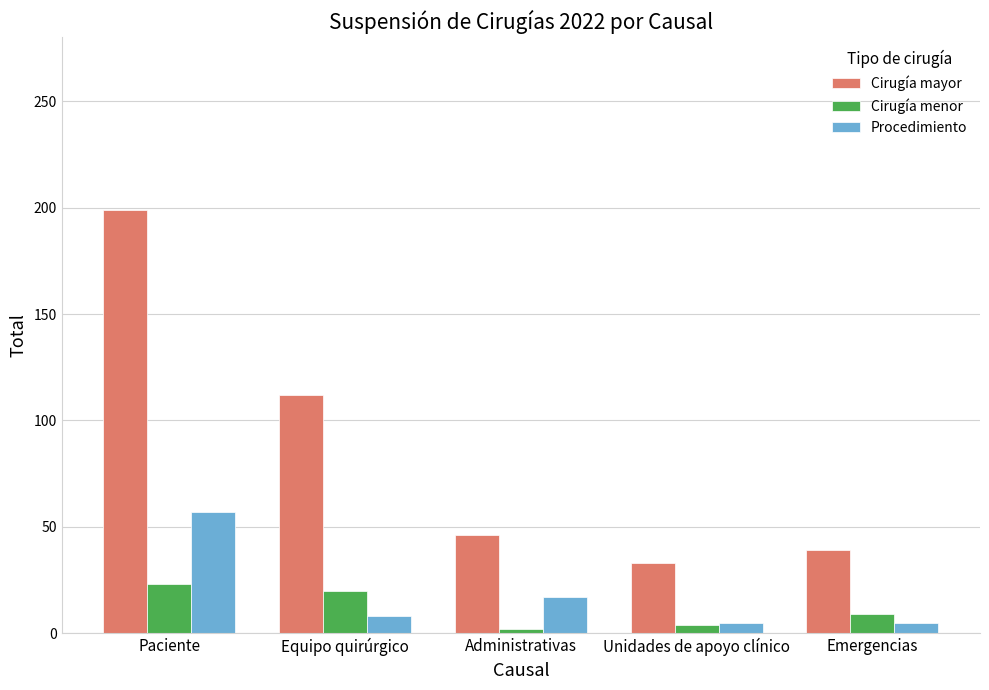

Reading left to right, list all the values displayed in this chart.

Cirugía mayor: Paciente=199	Equipo quirúrgico=112	Administrativas=46	Unidades de apoyo clínico=33	Emergencias=39
Cirugía menor: Paciente=23	Equipo quirúrgico=20	Administrativas=2	Unidades de apoyo clínico=4	Emergencias=9
Procedimiento: Paciente=57	Equipo quirúrgico=8	Administrativas=17	Unidades de apoyo clínico=5	Emergencias=5